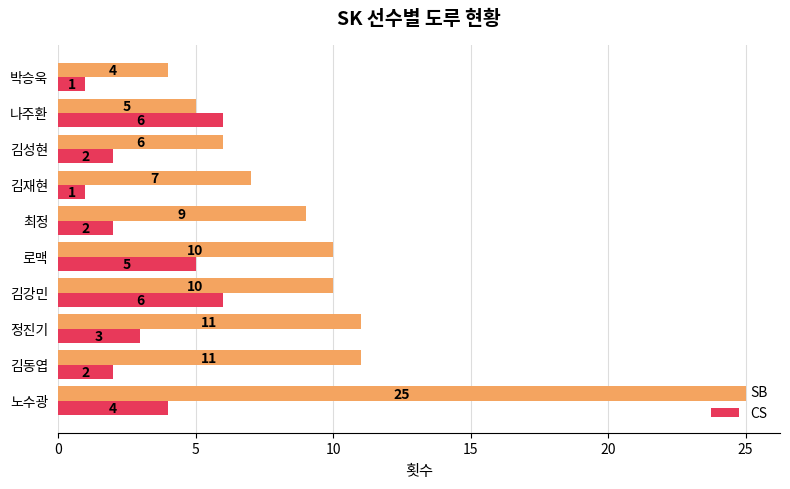

What is the sum of the CS values at 노수광 and 김강민?

10